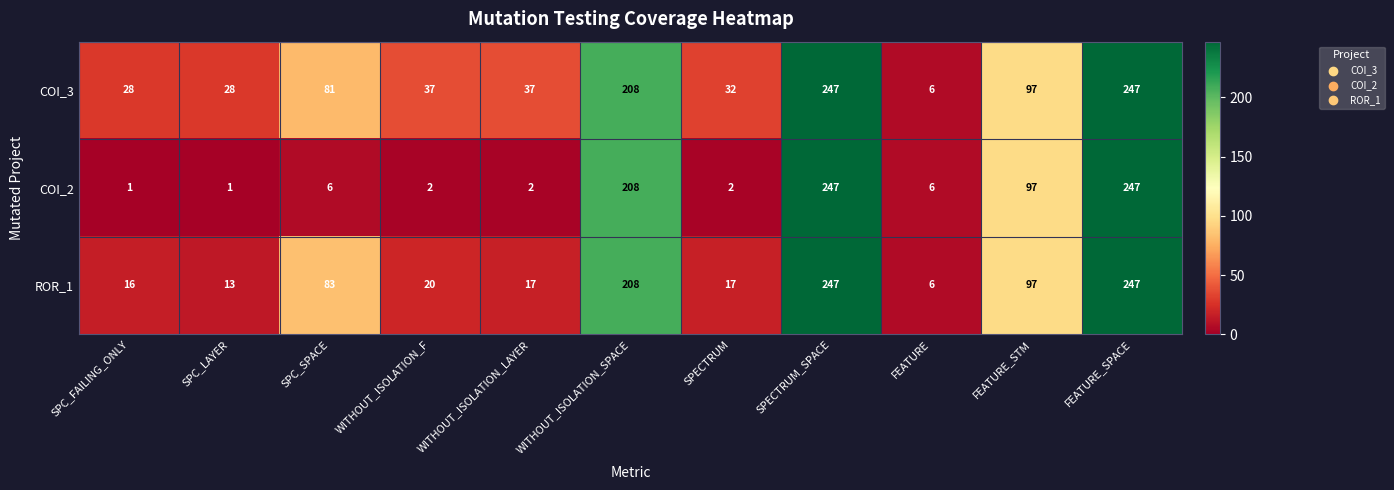

Which series has the largest total across all categories?

COI_3